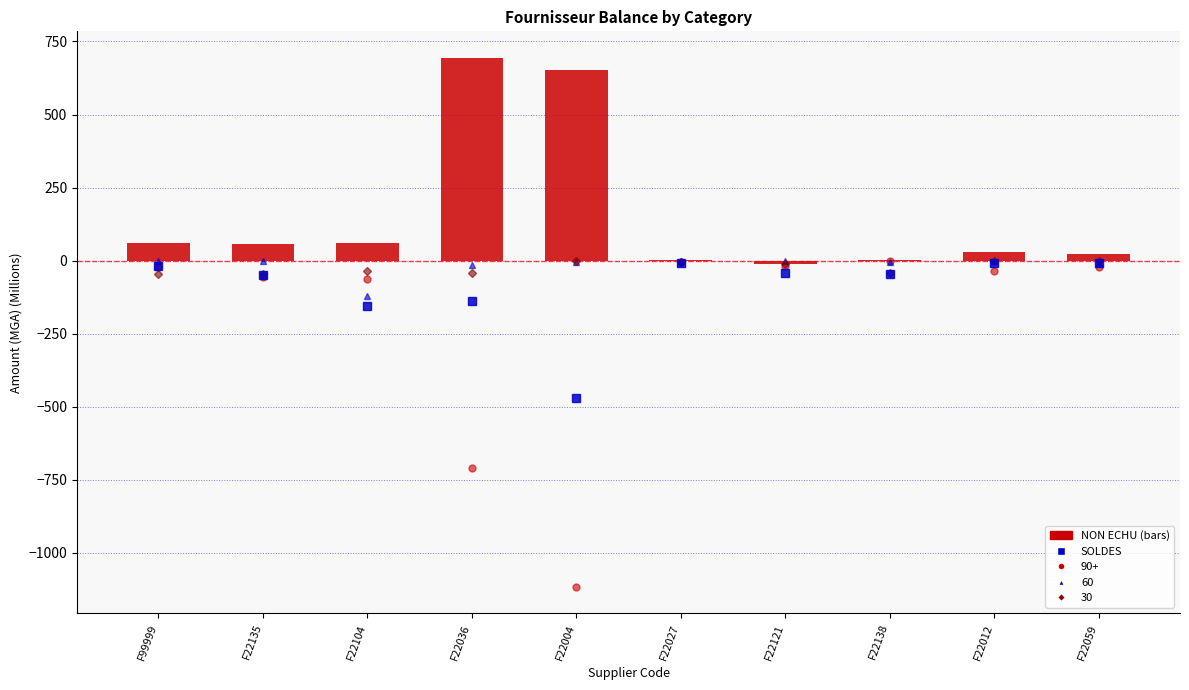

Where does the data first go above -42?

F99999